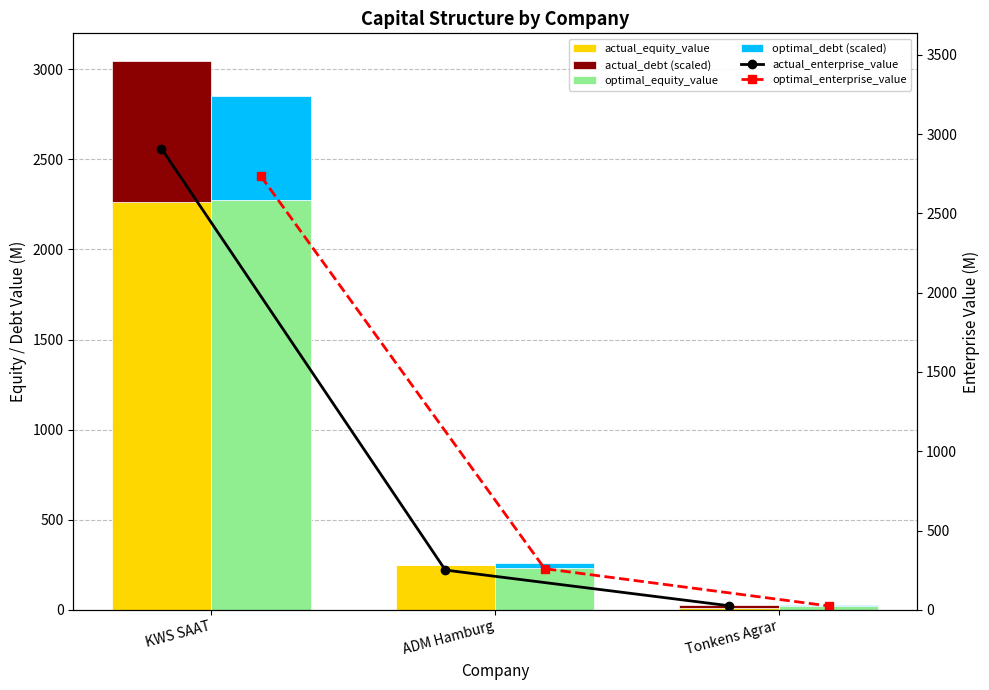

List the series in order of their peak value, highest first.

actual_enterprise_value, optimal_enterprise_value, optimal_equity_value, actual_equity_value, actual_debt (scaled), optimal_debt (scaled)